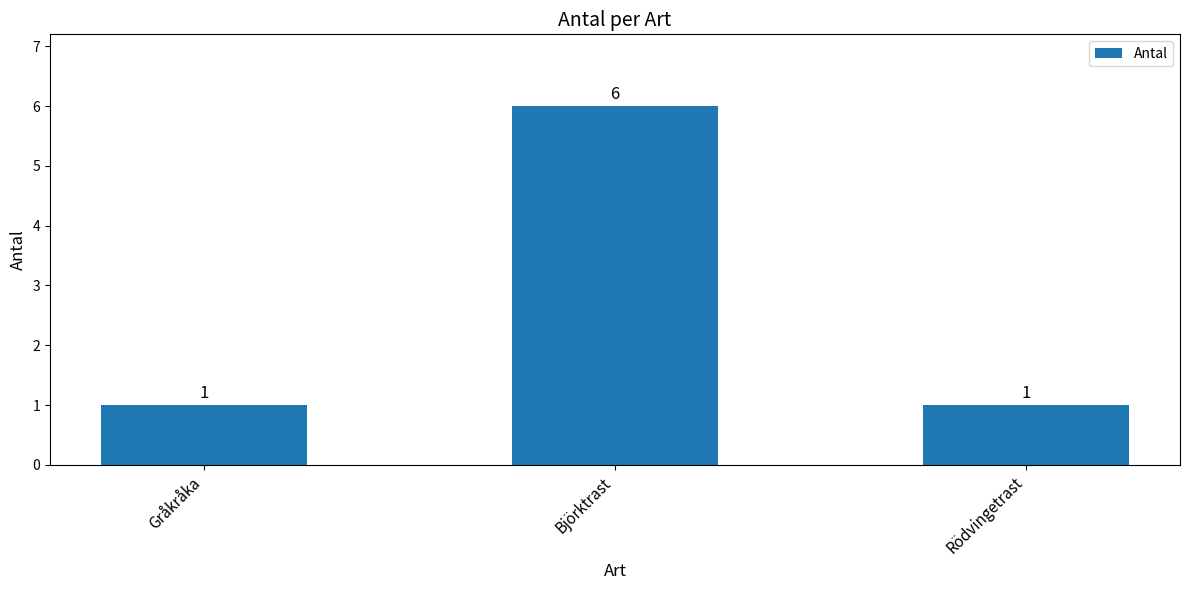

How many bars are there in total?

3